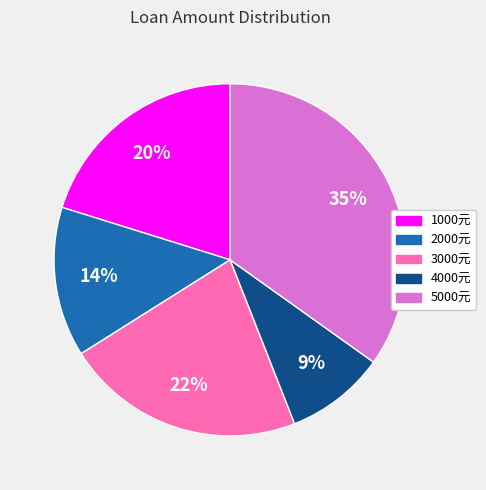

Does any single category account for the majority?

No